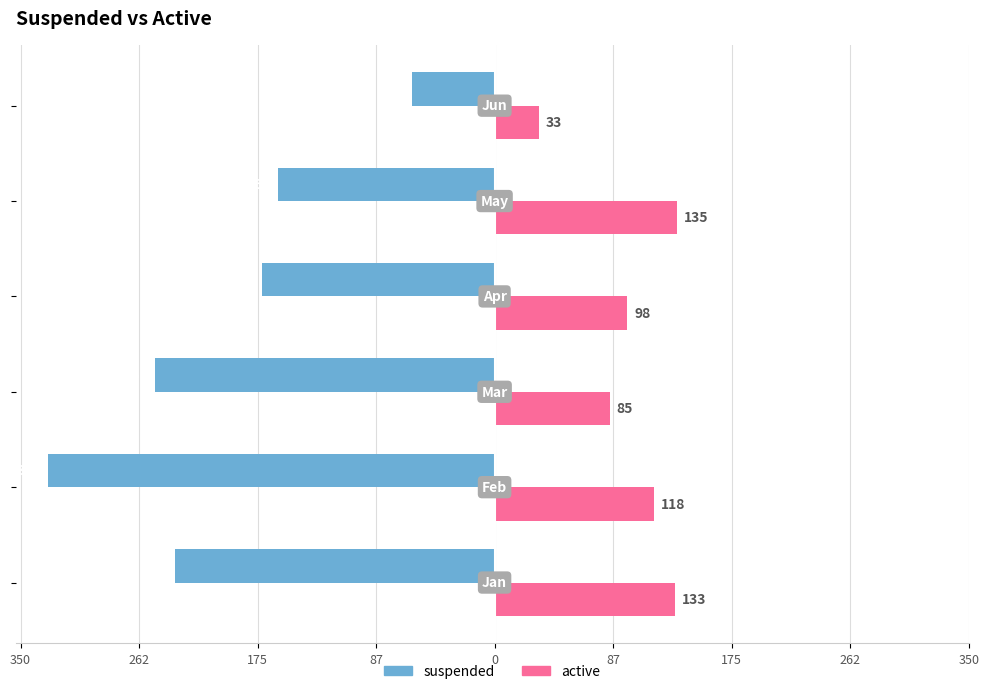

What are all the series names shown in the legend?

suspended, active